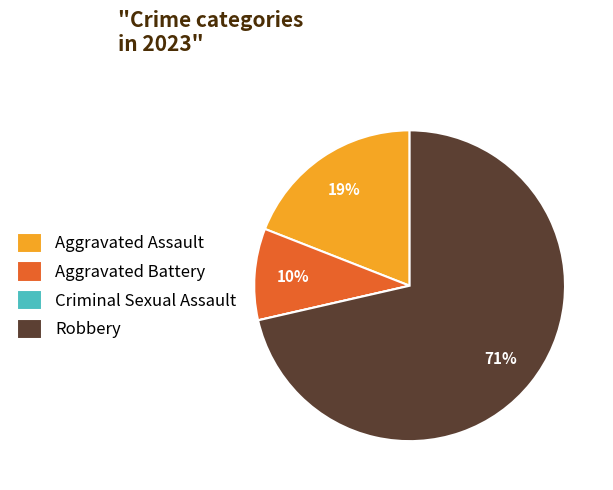

What is the majority slice?

Robbery